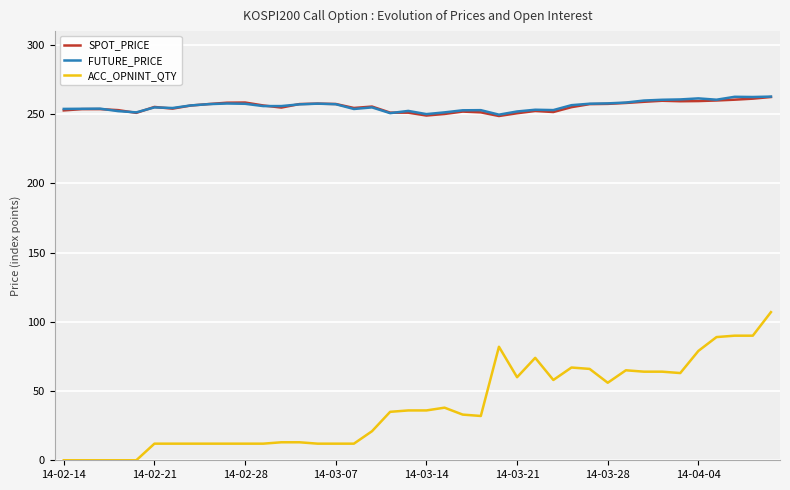

True or false: ACC_OPNINT_QTY and SPOT_PRICE cross at least once.

False